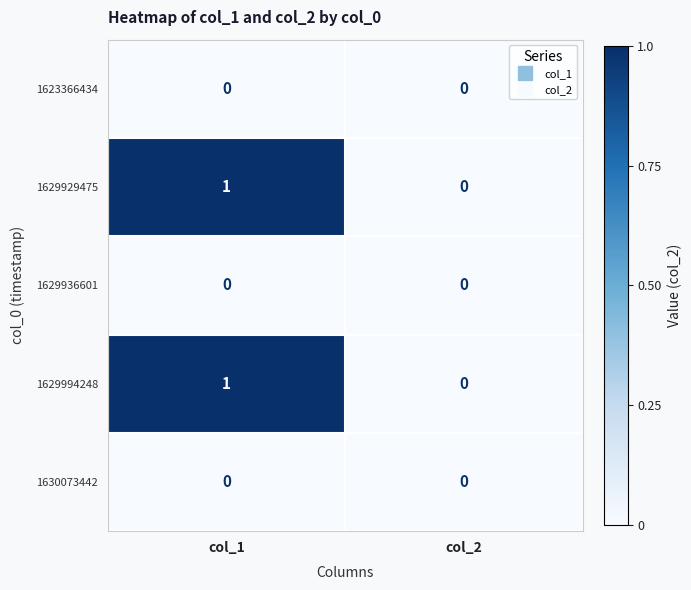

Where is 1629994248 nearest to the value 0?

col_2